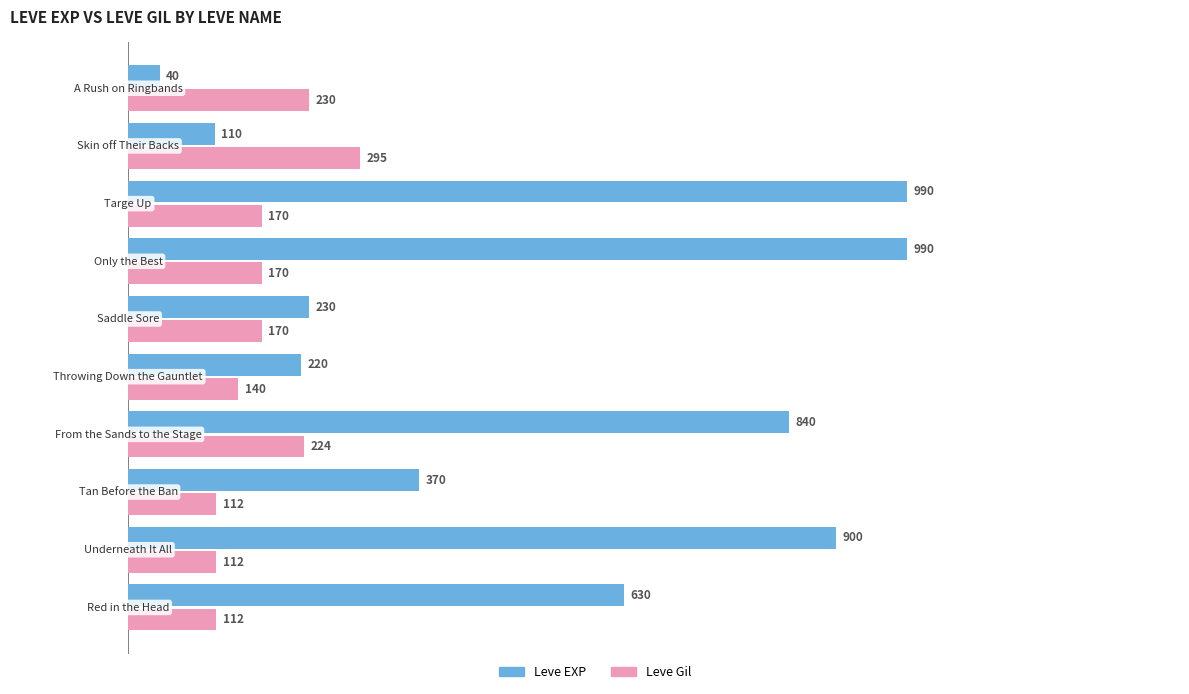

What is the difference between the maximum and minimum values in the Leve Gil series?

183